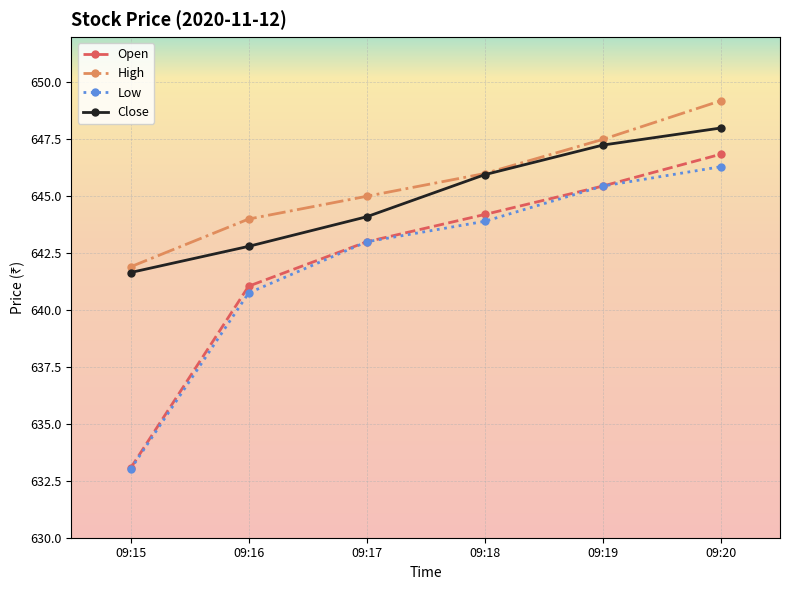

How many values in the Close series exceed 645?

3